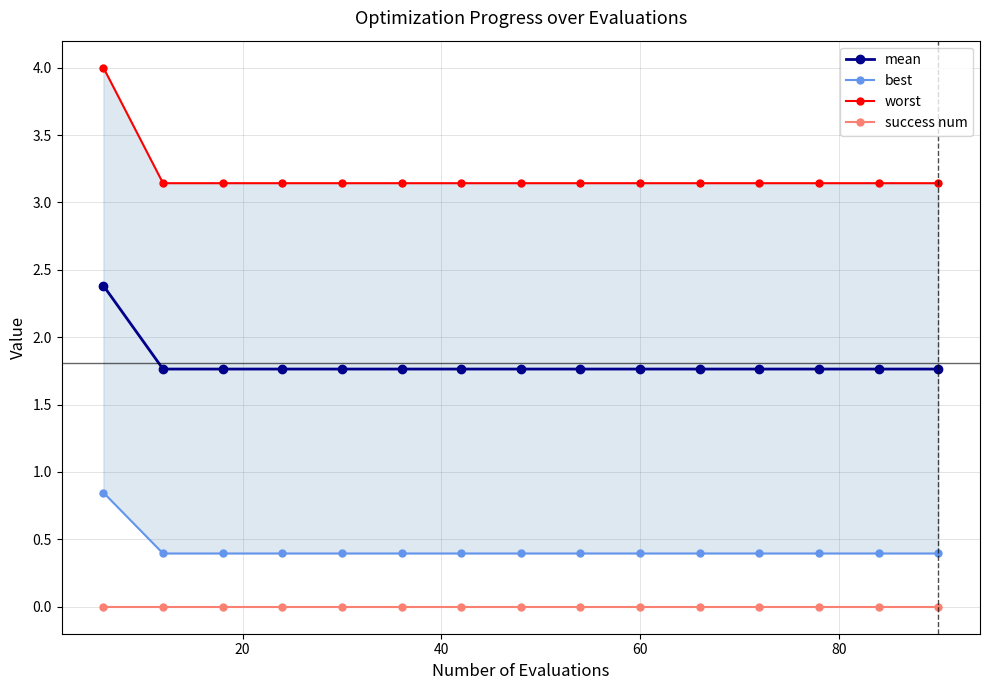

What are all the series names shown in the legend?

mean, best, worst, success num